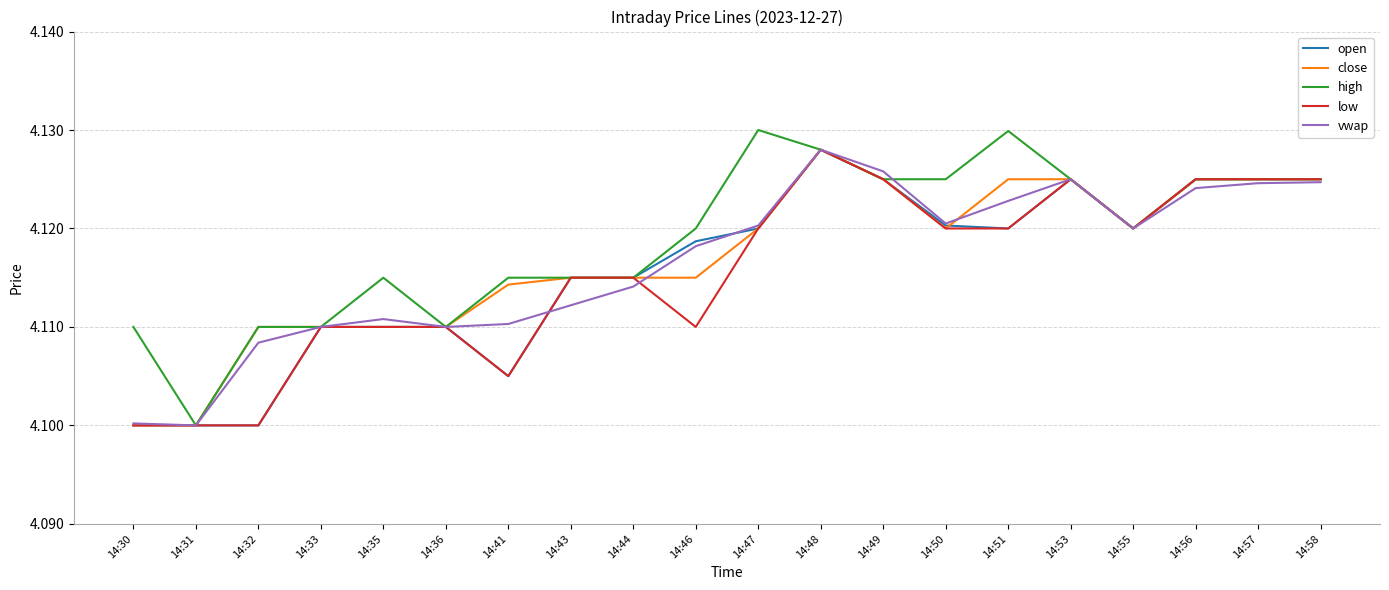

Between 14:50 and 14:51, which series saw the biggest shift?

close